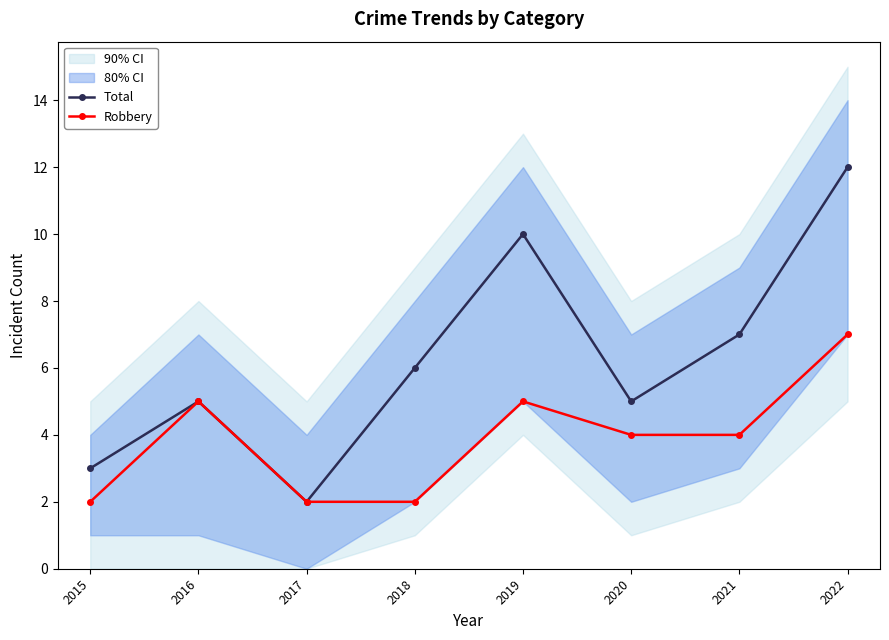

Which series has the largest range (max minus min)?

Total